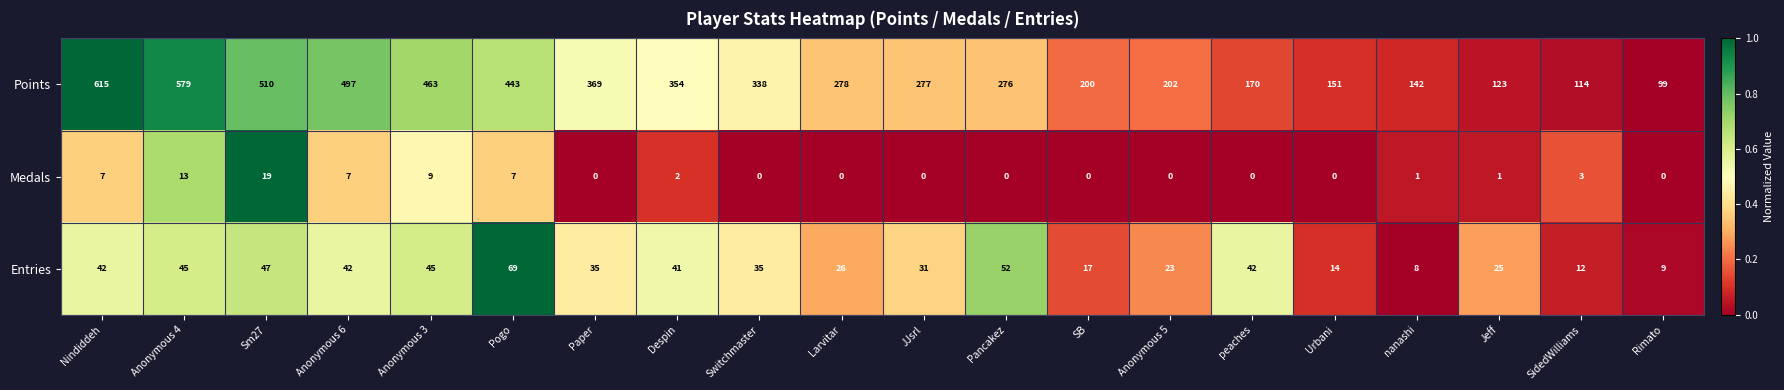

Which series has the largest range (max minus min)?

Points